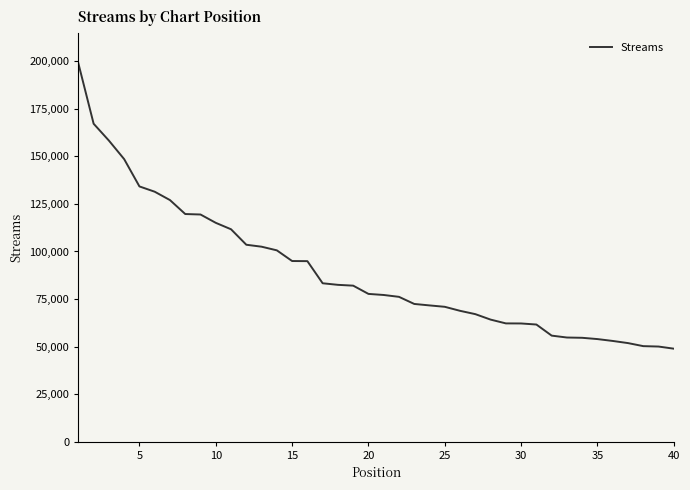

What is the difference between the maximum and minimum values?

150032